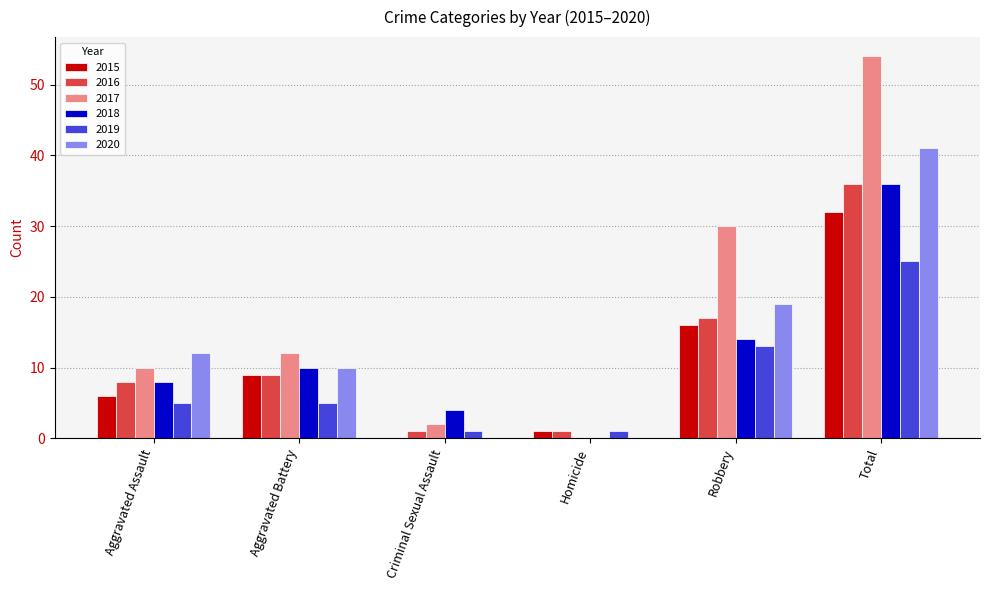

Which series has the largest total across all categories?

2017